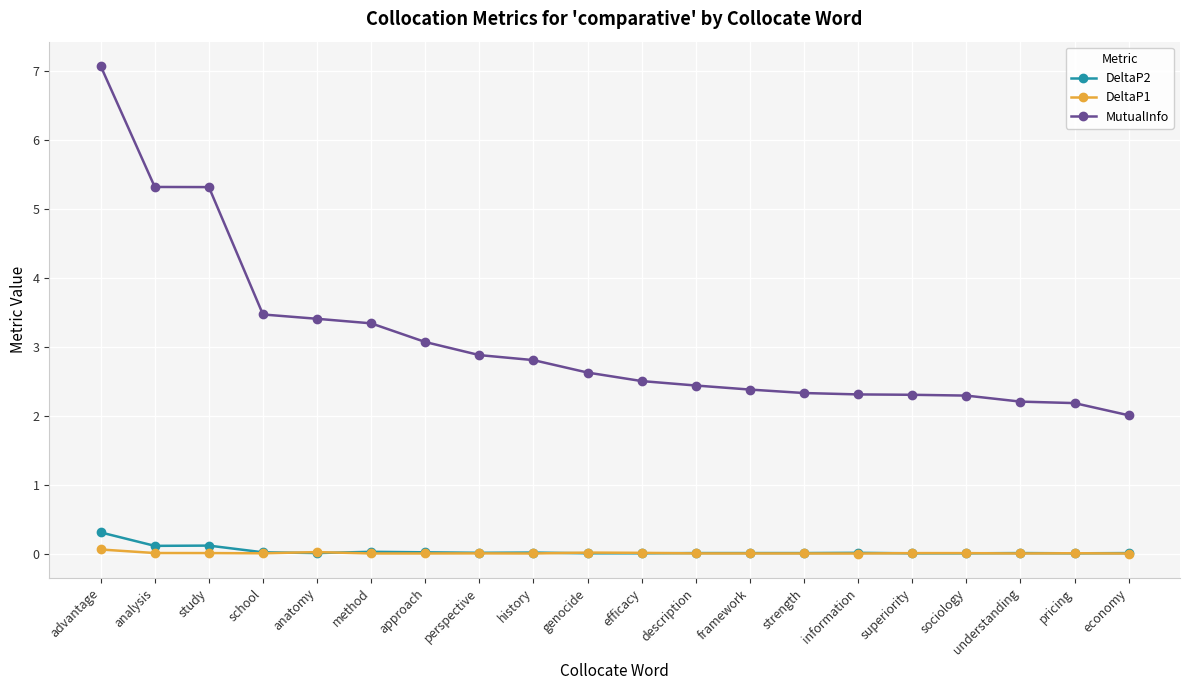

True or false: MutualInfo and DeltaP2 cross at least once.

False